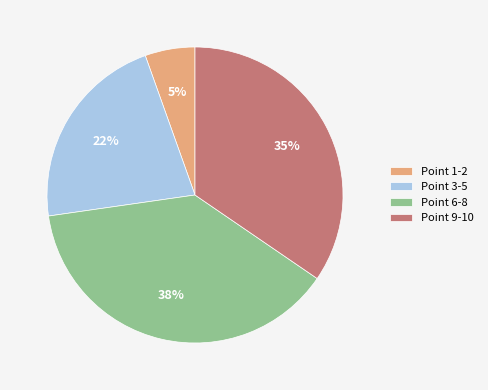

Is the sum of Point 9-10 and Point 3-5 greater than half?

Yes